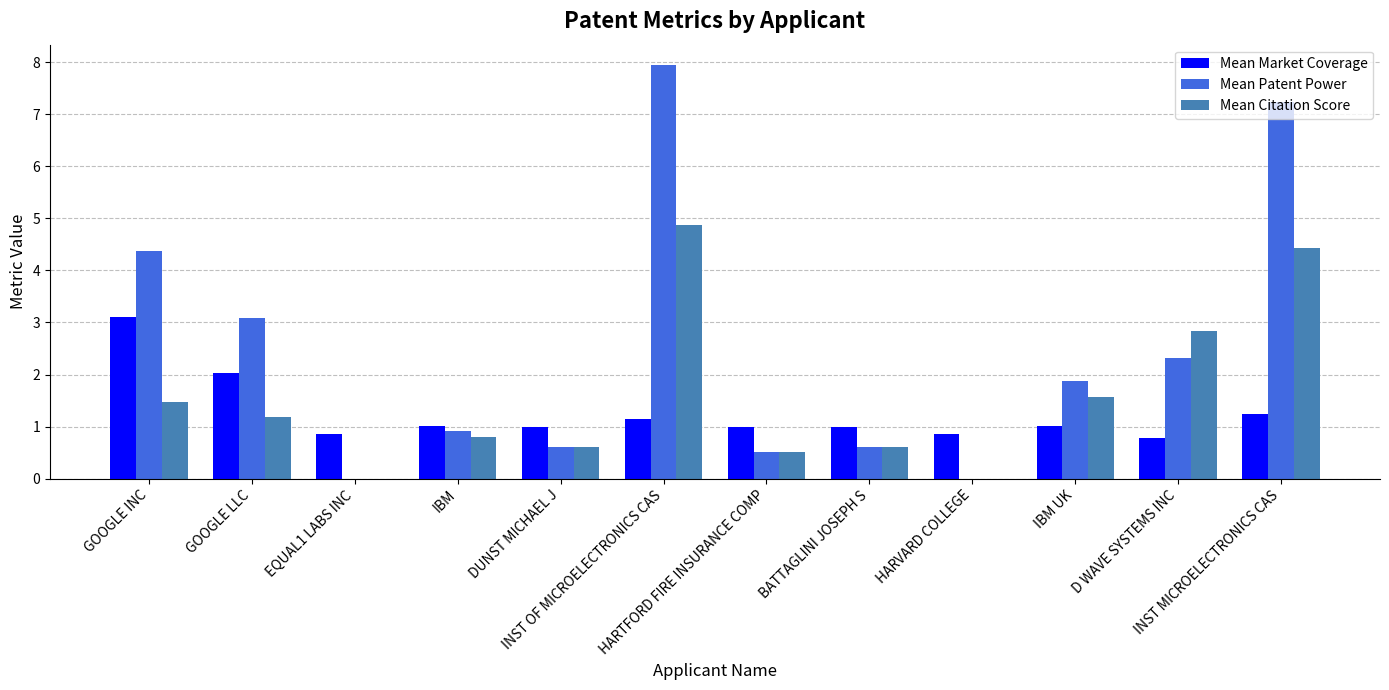

What is the greatest value displayed?

7.9